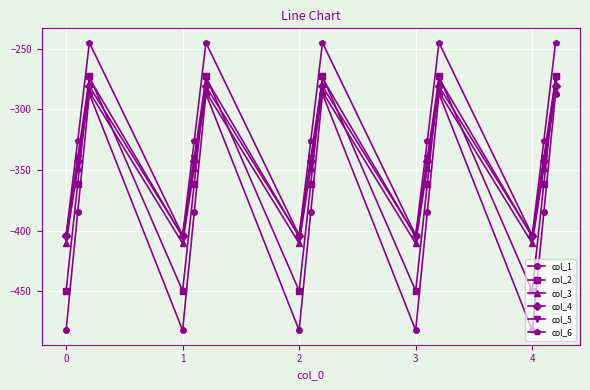

True or false: col_1 and col_4 intersect in this chart.

False